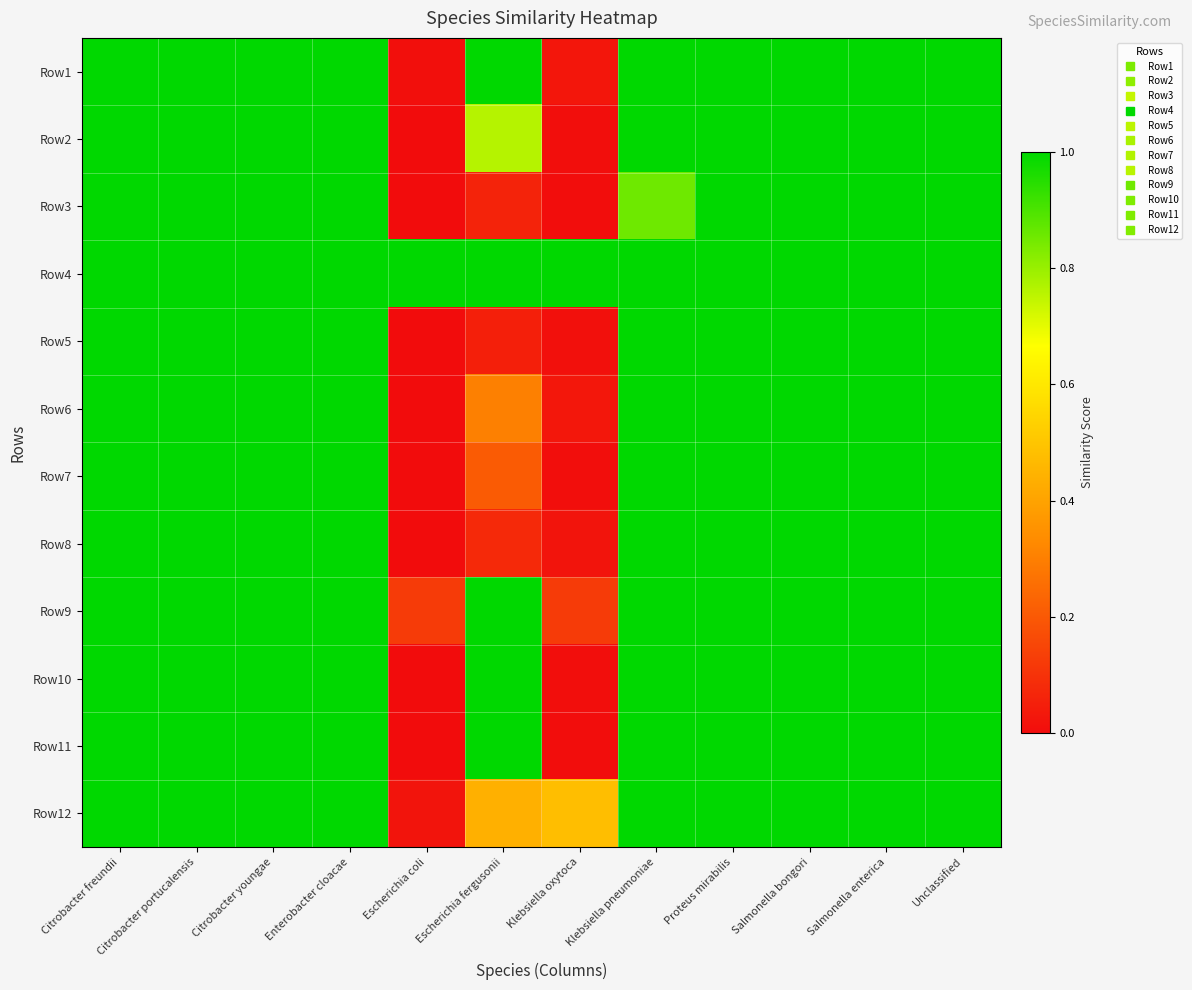

At how many categories does at least one series exceed 0?

12